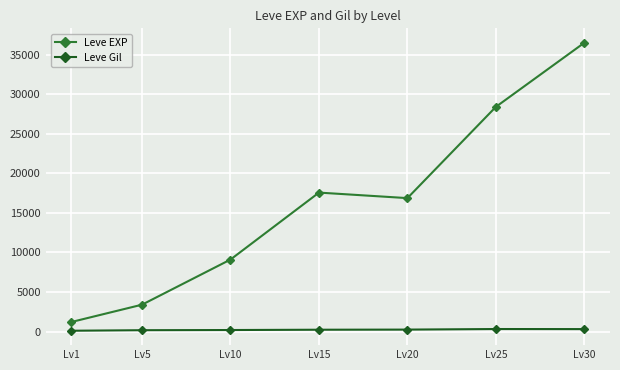

Which category has the highest value across all series?

Lv30